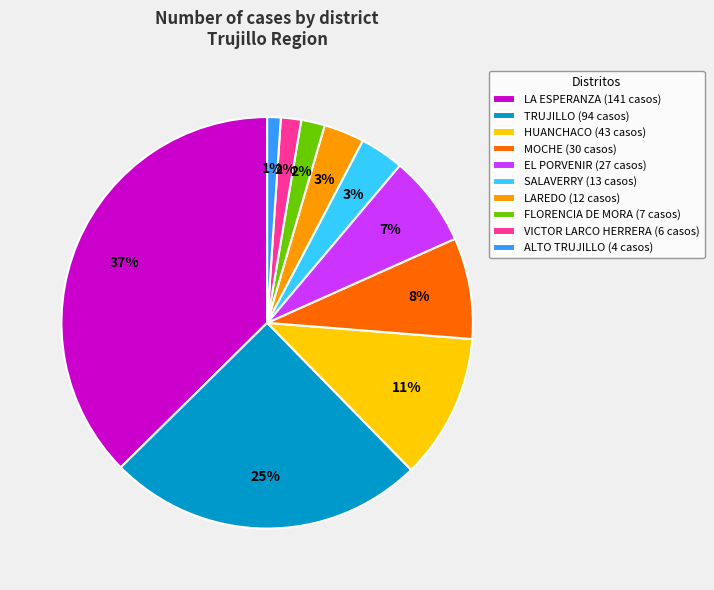

Which slice is the largest?

LA ESPERANZA